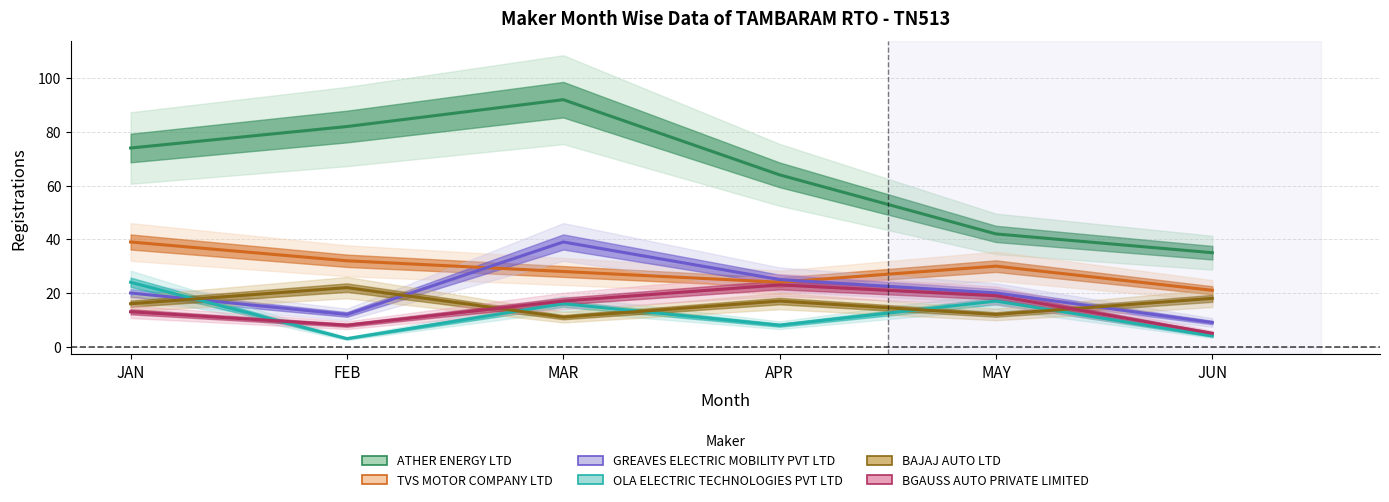

At which label is BGAUSS AUTO PRIVATE LIMITED closest to 14?

JAN